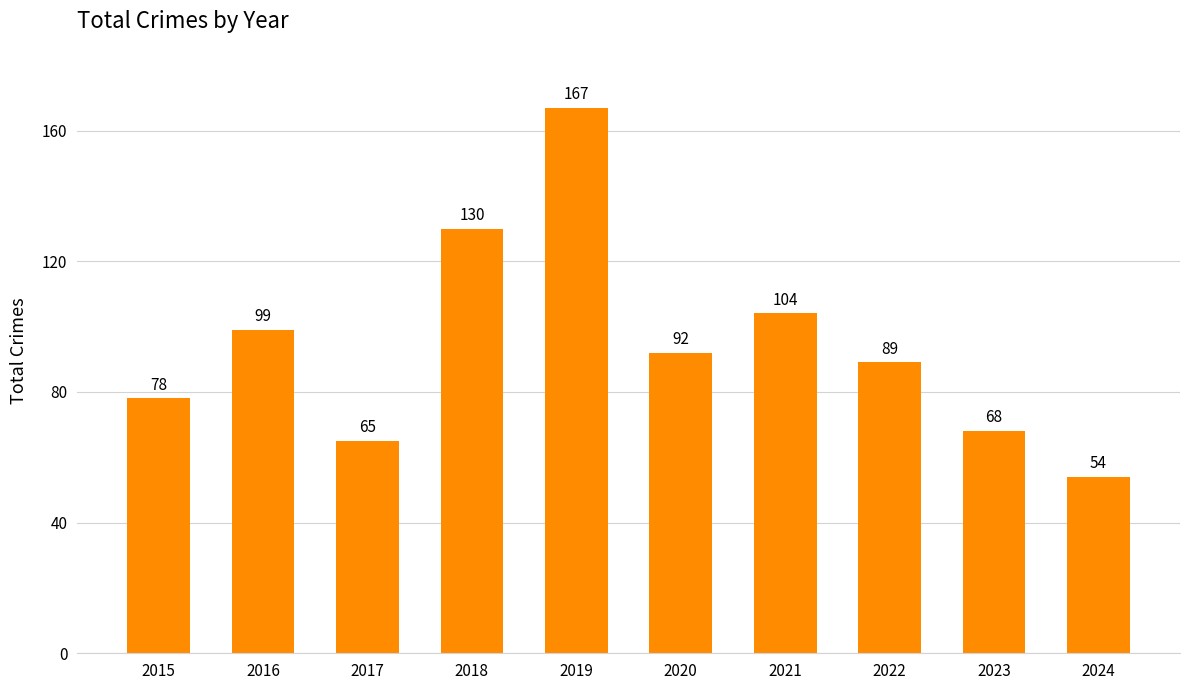

How many bars are there in total?

10